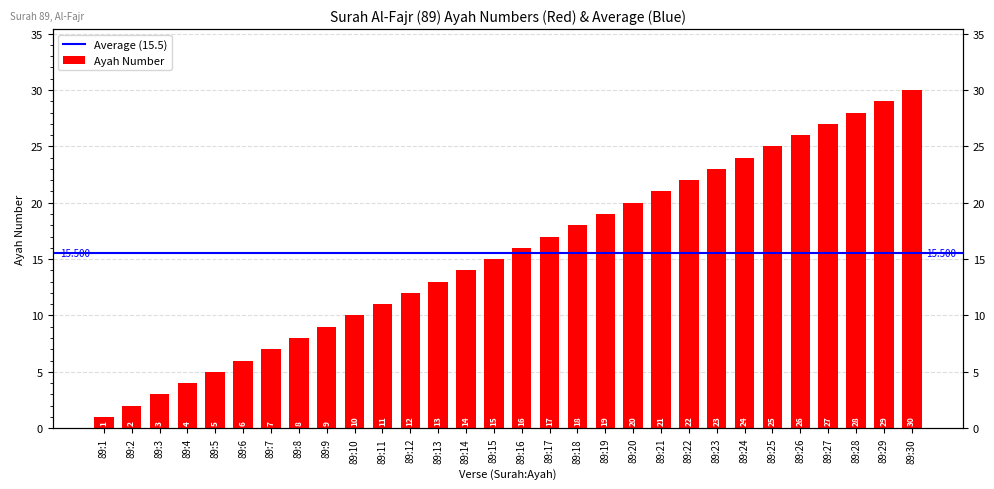

What is the value of the 13th bar from the left?

13